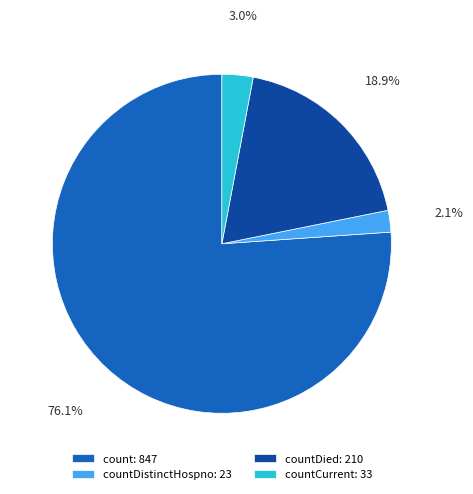

Which category has the smallest portion of the pie?

countDistinctHospno: 23